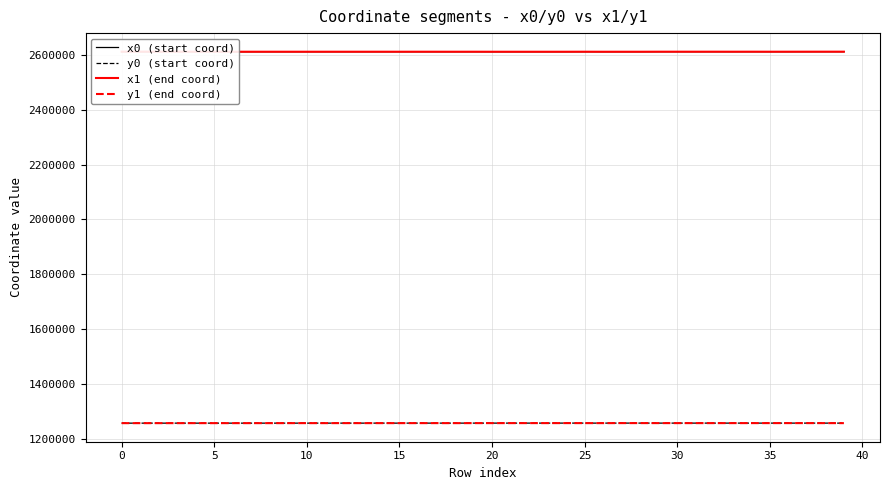

What is the minimum value for y0 (start coord)?

1256759.8